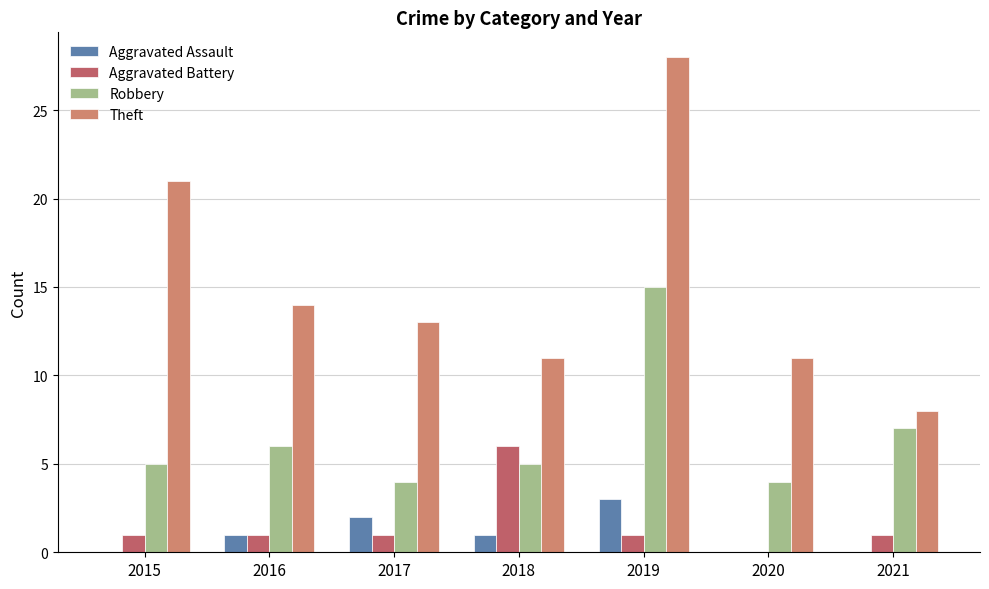

Which category has the highest value across all series?

2019